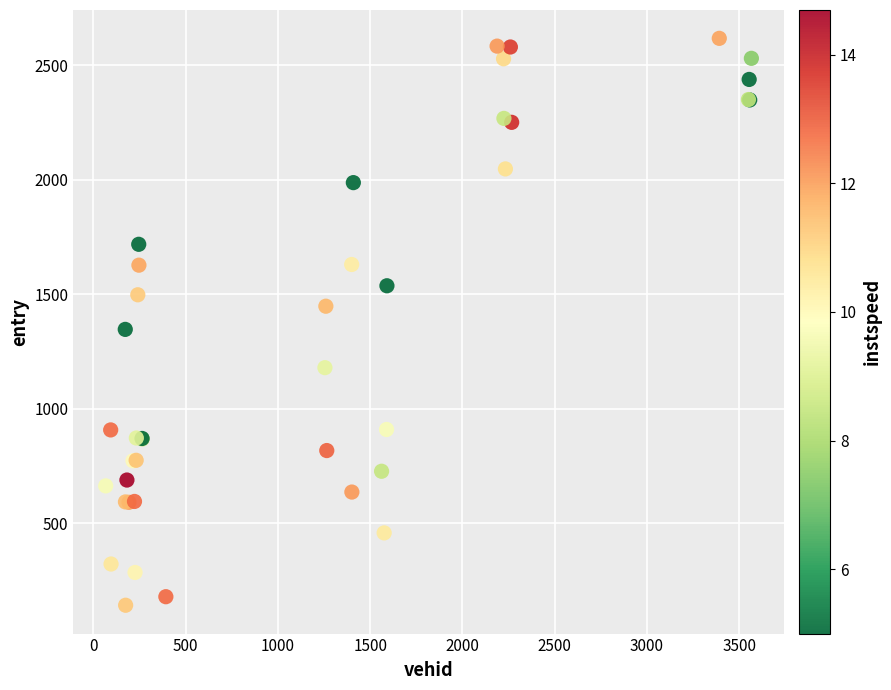

What Y value in the scatter plot is closest to 1379?

1346.4